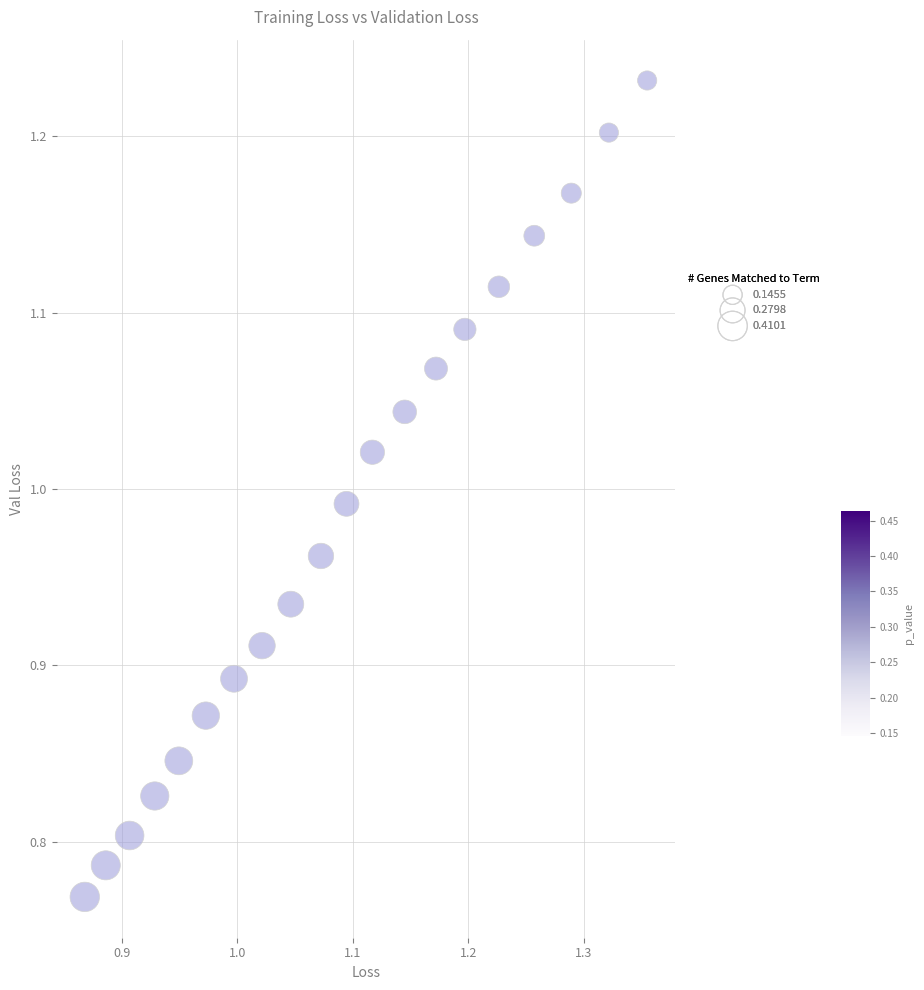

What is the range of X values (max minus min)?

0.5